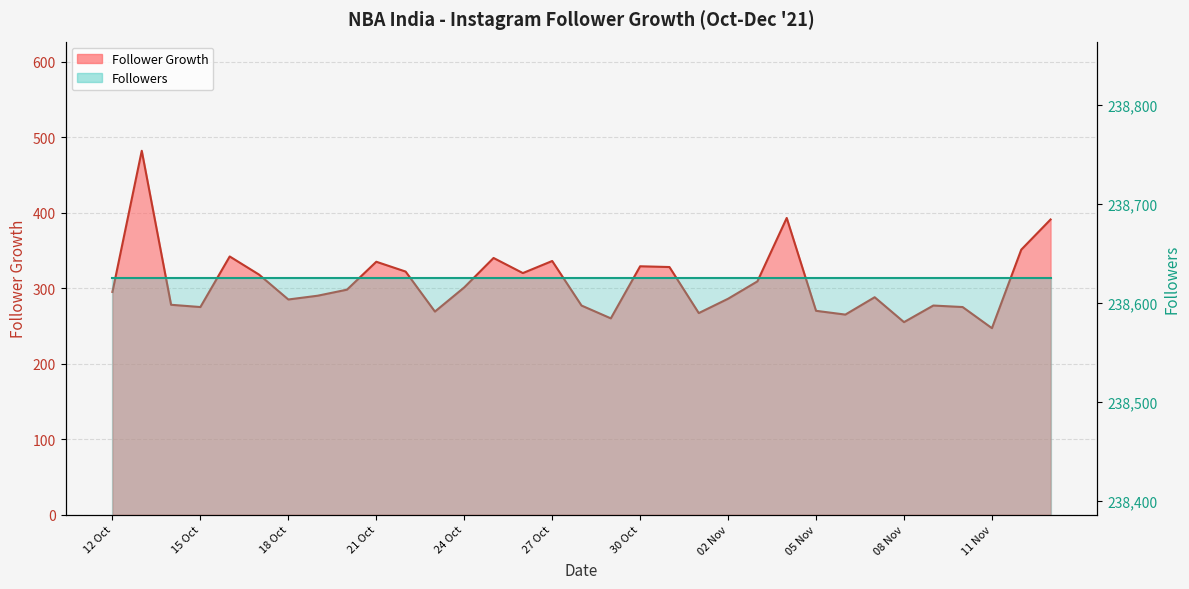

What is the sum of the values at 14 Oct and 18 Oct?

563